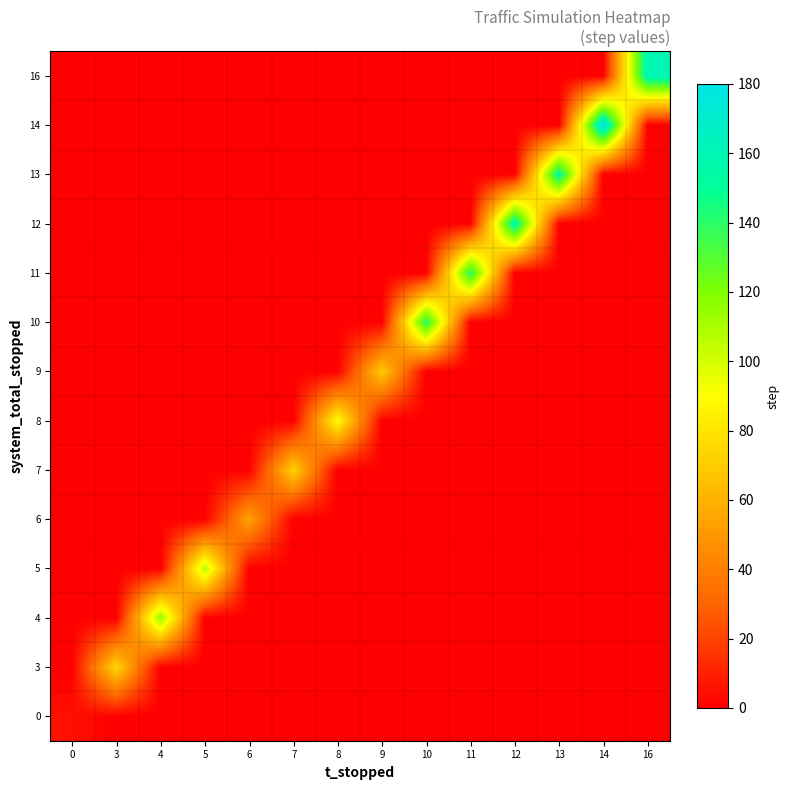

Reading right to left, list all the values displayed in this chart.

0: 16=0.0	14=0.0	13=0.0	12=0.0	11=0.0	10=0.0	9=0.0	8=0.0	7=0.0	6=0.0	5=0.0	4=0.0	3=0.0	0=5.0
3: 16=0.0	14=0.0	13=0.0	12=0.0	11=0.0	10=0.0	9=0.0	8=0.0	7=0.0	6=0.0	5=0.0	4=0.0	3=75.0	0=0.0
4: 16=0.0	14=0.0	13=0.0	12=0.0	11=0.0	10=0.0	9=0.0	8=0.0	7=0.0	6=0.0	5=0.0	4=115.0	3=0.0	0=0.0
5: 16=0.0	14=0.0	13=0.0	12=0.0	11=0.0	10=0.0	9=0.0	8=0.0	7=0.0	6=0.0	5=106.7	4=0.0	3=0.0	0=0.0
6: 16=0.0	14=0.0	13=0.0	12=0.0	11=0.0	10=0.0	9=0.0	8=0.0	7=0.0	6=54.0	5=0.0	4=0.0	3=0.0	0=0.0
7: 16=0.0	14=0.0	13=0.0	12=0.0	11=0.0	10=0.0	9=0.0	8=0.0	7=72.5	6=0.0	5=0.0	4=0.0	3=0.0	0=0.0
8: 16=0.0	14=0.0	13=0.0	12=0.0	11=0.0	10=0.0	9=0.0	8=90.0	7=0.0	6=0.0	5=0.0	4=0.0	3=0.0	0=0.0
9: 16=0.0	14=0.0	13=0.0	12=0.0	11=0.0	10=0.0	9=70.0	8=0.0	7=0.0	6=0.0	5=0.0	4=0.0	3=0.0	0=0.0
10: 16=0.0	14=0.0	13=0.0	12=0.0	11=0.0	10=142.0	9=0.0	8=0.0	7=0.0	6=0.0	5=0.0	4=0.0	3=0.0	0=0.0
11: 16=0.0	14=0.0	13=0.0	12=0.0	11=142.5	10=0.0	9=0.0	8=0.0	7=0.0	6=0.0	5=0.0	4=0.0	3=0.0	0=0.0
12: 16=0.0	14=0.0	13=0.0	12=158.8	11=0.0	10=0.0	9=0.0	8=0.0	7=0.0	6=0.0	5=0.0	4=0.0	3=0.0	0=0.0
13: 16=0.0	14=0.0	13=155.0	12=0.0	11=0.0	10=0.0	9=0.0	8=0.0	7=0.0	6=0.0	5=0.0	4=0.0	3=0.0	0=0.0
14: 16=0.0	14=180.0	13=0.0	12=0.0	11=0.0	10=0.0	9=0.0	8=0.0	7=0.0	6=0.0	5=0.0	4=0.0	3=0.0	0=0.0
16: 16=160.0	14=0.0	13=0.0	12=0.0	11=0.0	10=0.0	9=0.0	8=0.0	7=0.0	6=0.0	5=0.0	4=0.0	3=0.0	0=0.0